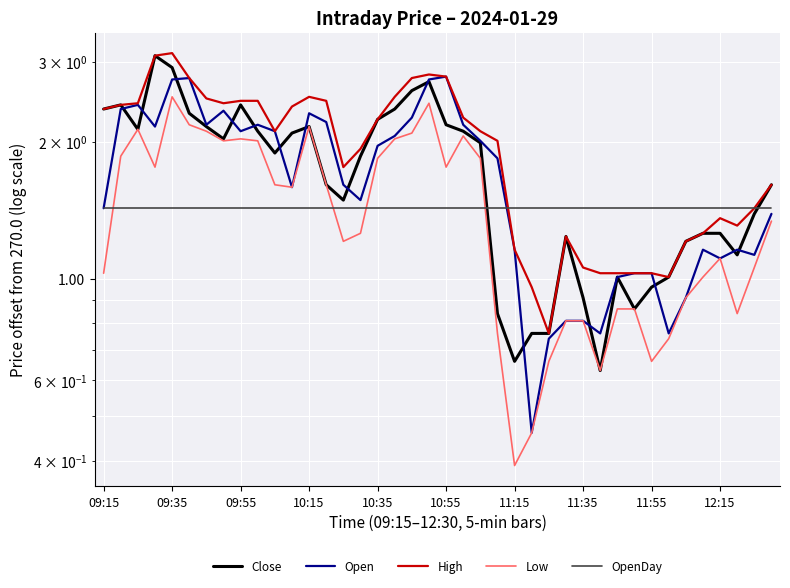

What are all the series names shown in the legend?

Close, Open, High, Low, OpenDay